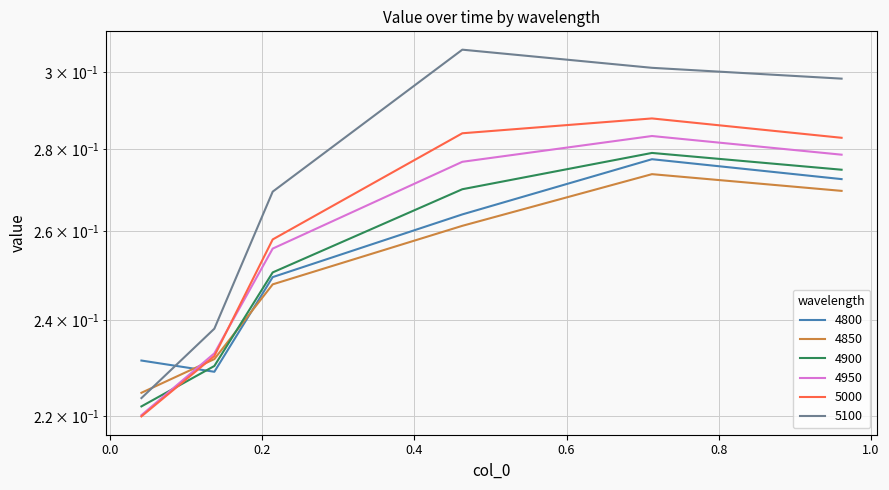

What is the value of the 4850 point at the 1st from the left?

0.2